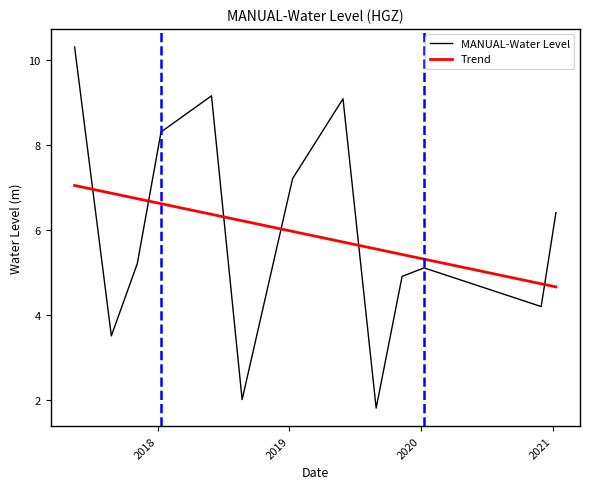

Reading left to right, what are all the values shown in this chart?

MANUAL-Water Level: 10.3	3.5	5.2	8.3	9.1	2.0	7.2	9.1	1.8	4.9	5.1	4.2	6.4
Trend: 7.0	6.9	6.7	6.6	6.4	6.2	6.0	5.7	5.5	5.4	5.3	4.7	4.7